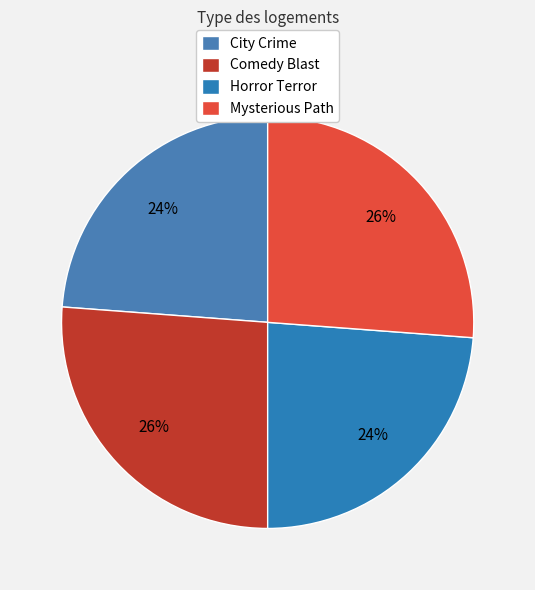

Does any single category account for the majority?

No